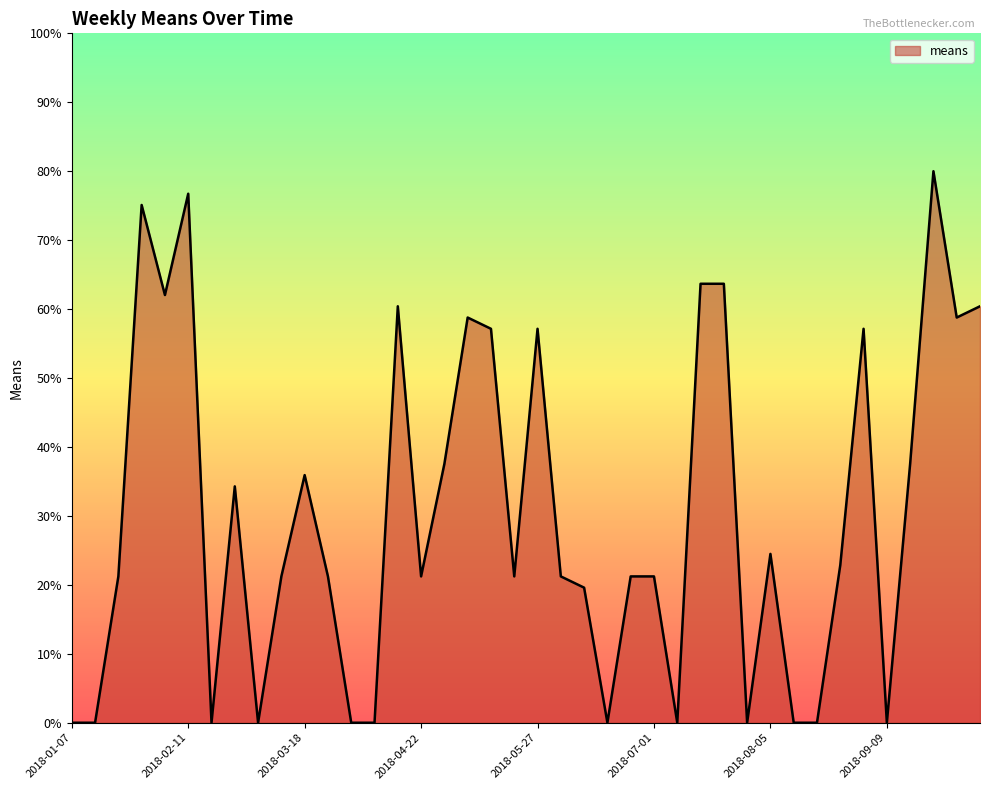

What is the difference between the maximum and minimum values?

80.0